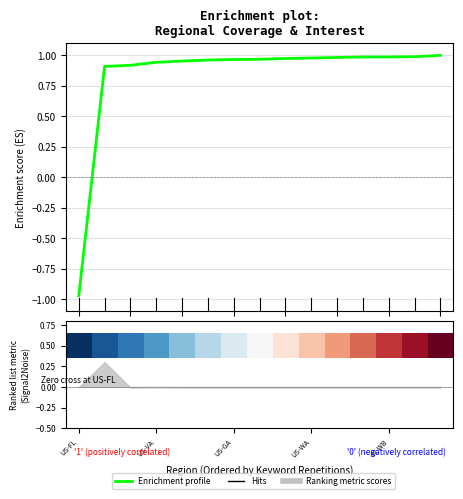

True or false: Enrichment profile has more than 0 points higher than both neighbors.

False